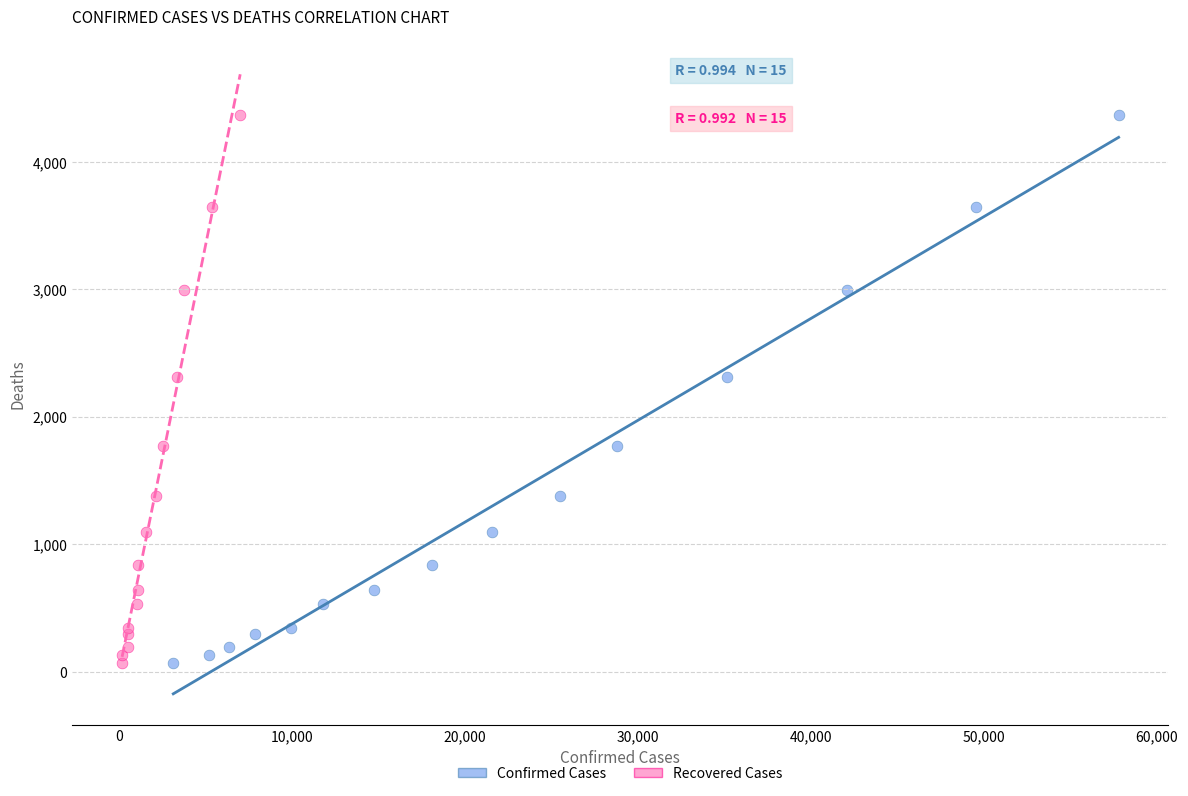

What are all the series names shown in the legend?

Confirmed Cases, Recovered Cases